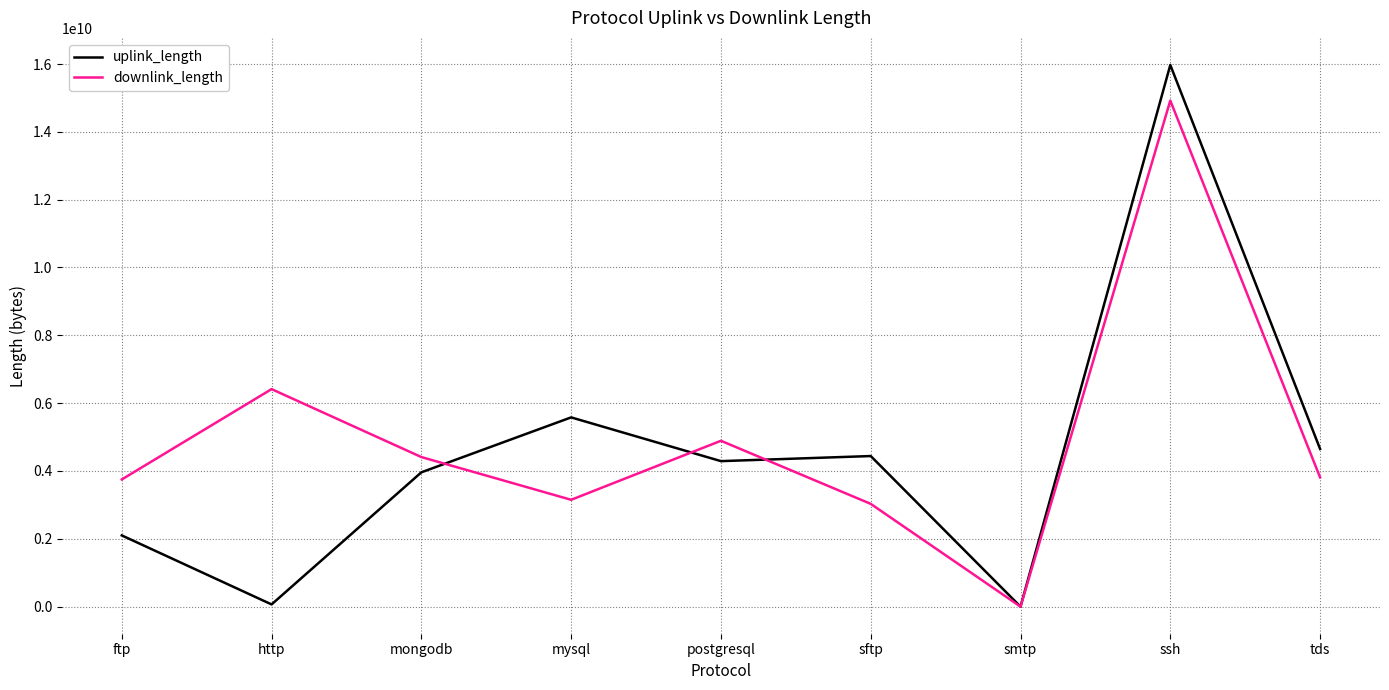

True or false: uplink_length has a value of 4290404362 at postgresql.

True